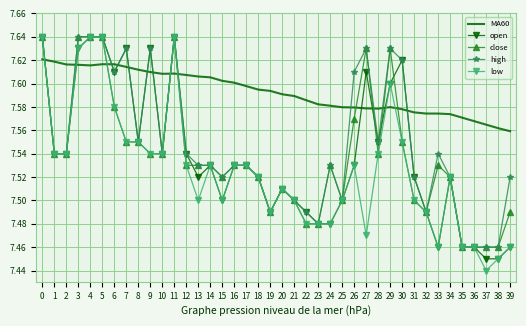

The MA60 series shows 7.6 at 17. True or false?

True